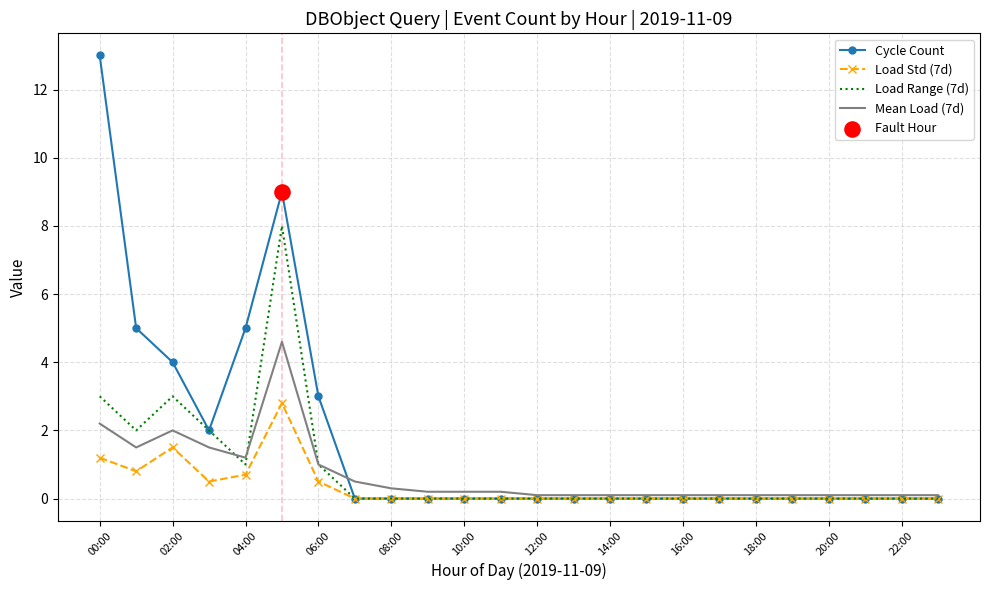

Which series has the largest total across all categories?

Cycle Count